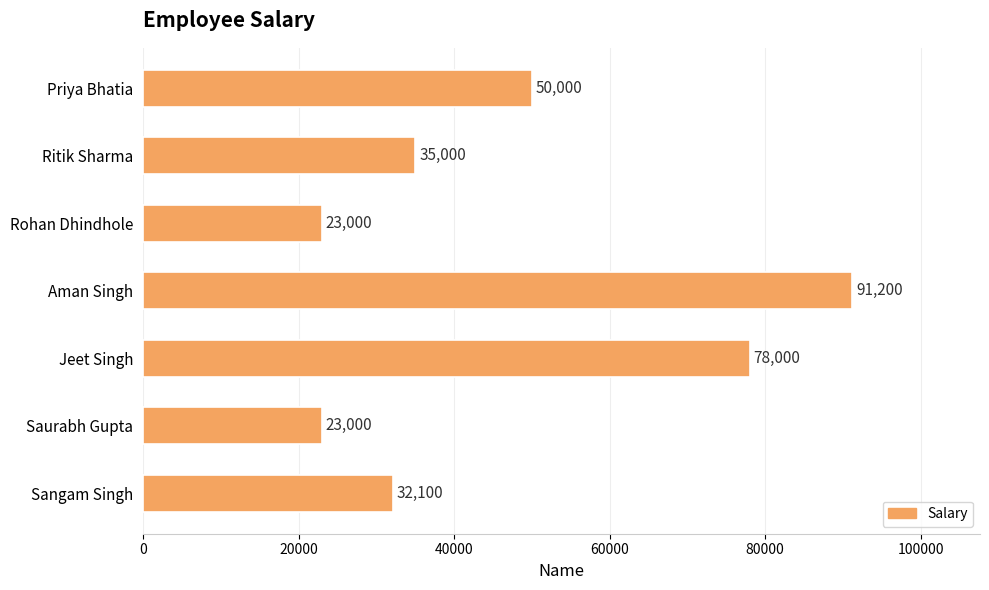

True or false: the data shows 18216 at Jeet Singh.

False